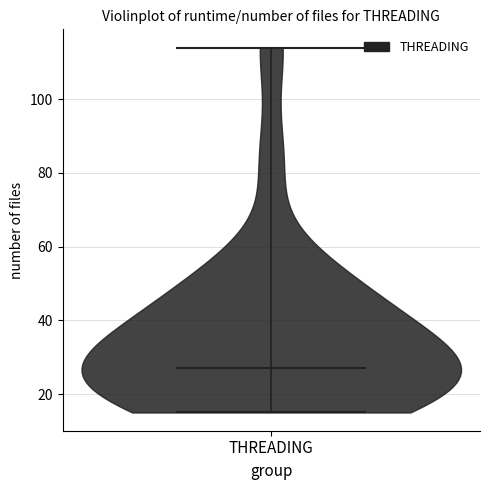

What is the highest point the violin for THREADING reaches on the y-axis? The values are not printed on the chart, so give them approximately, as read against the axis.

114